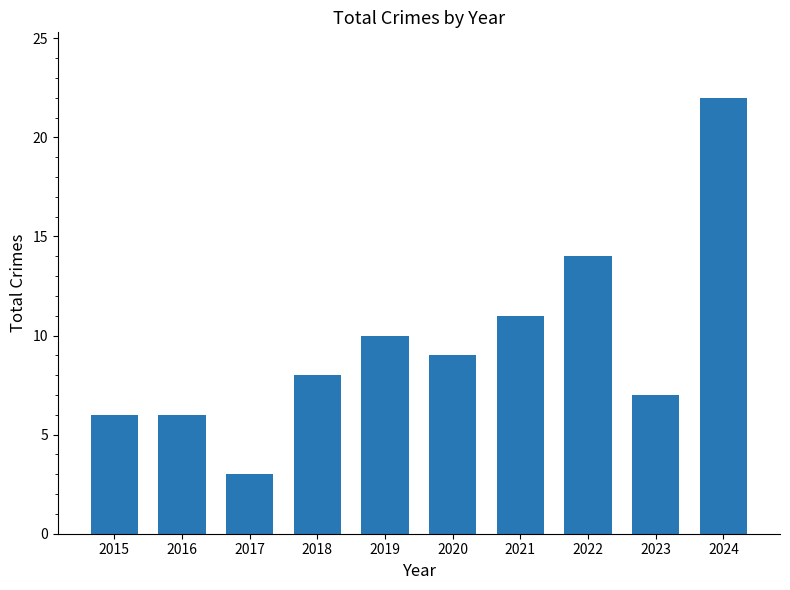

True or false: the data shows 11 at 2021.

True